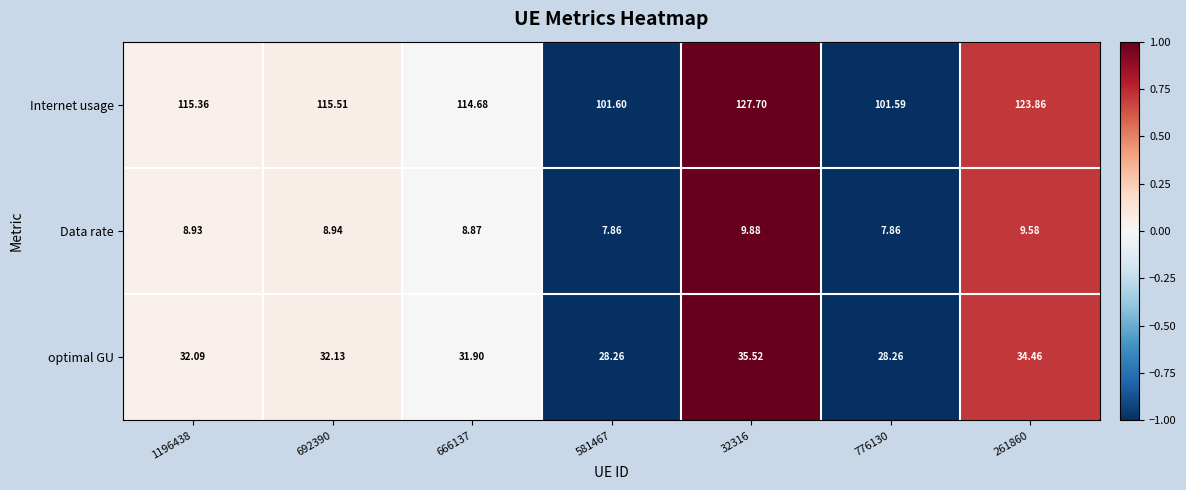

Which series has the largest range (max minus min)?

Internet usage